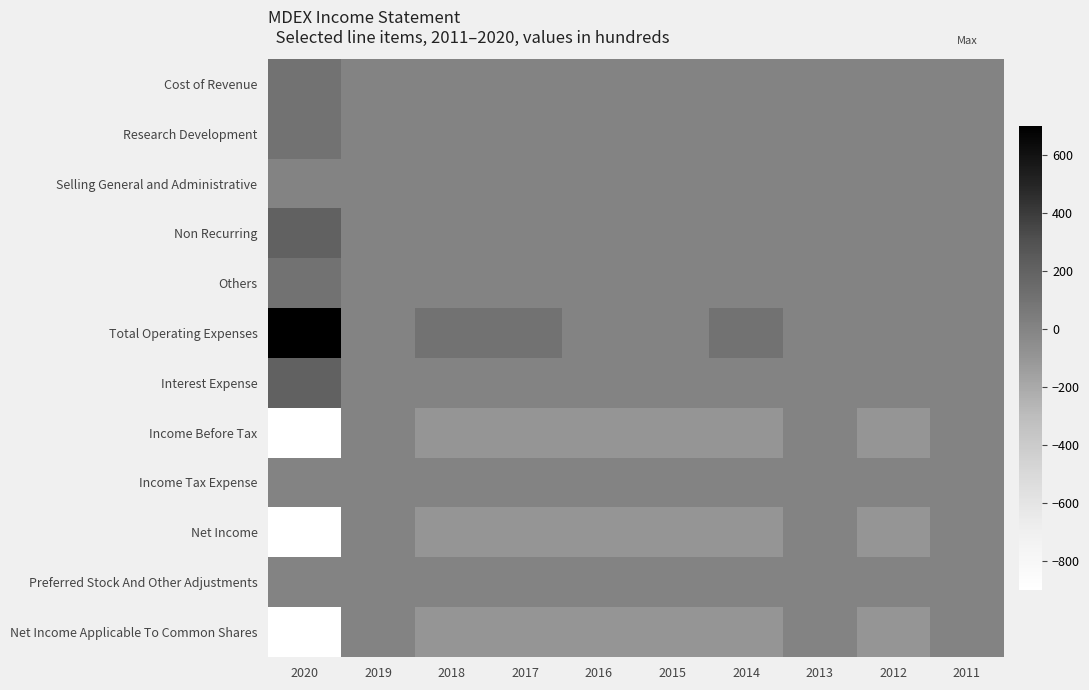

Which series has the largest total across all categories?

Total Operating Expenses